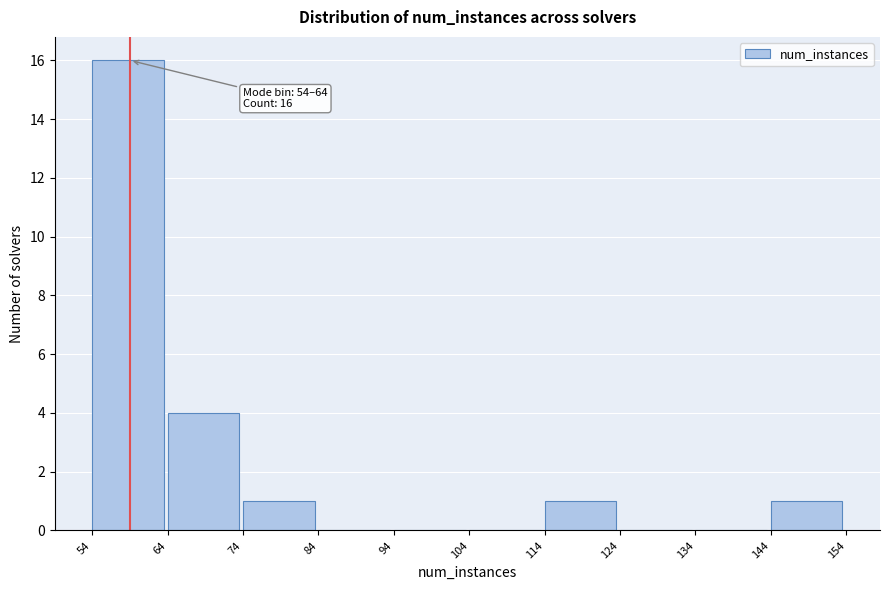

Which range on the x-axis has the tallest bar?

54 to 64